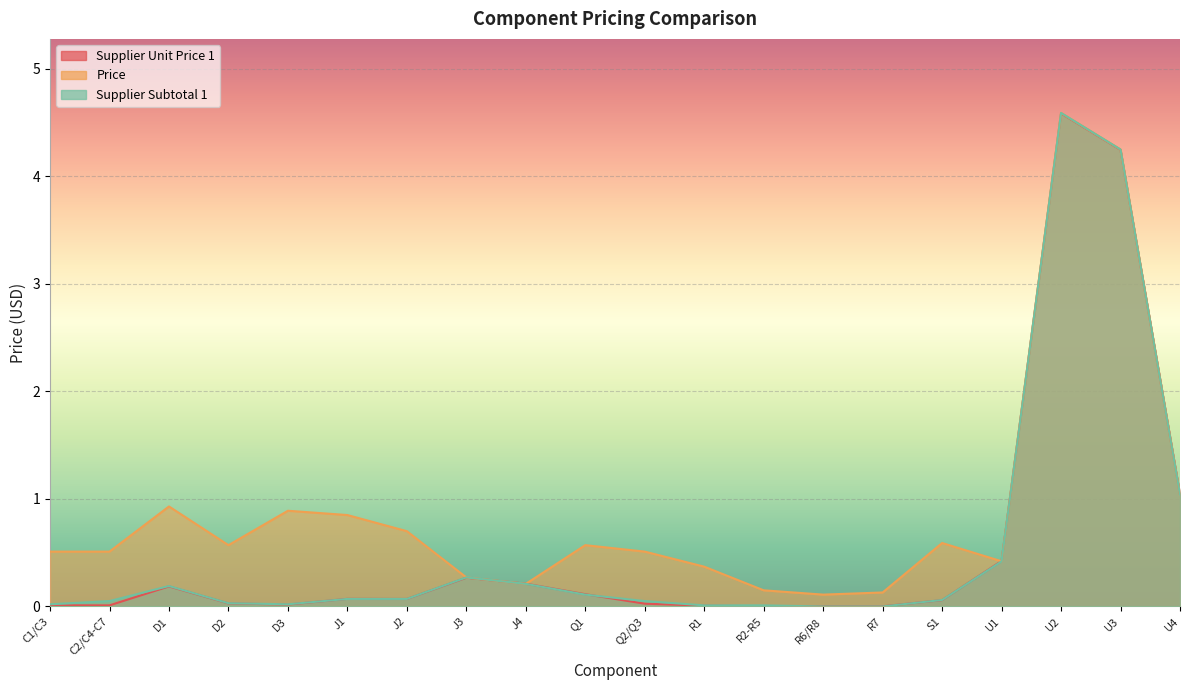

Which series has the largest total across all categories?

Price